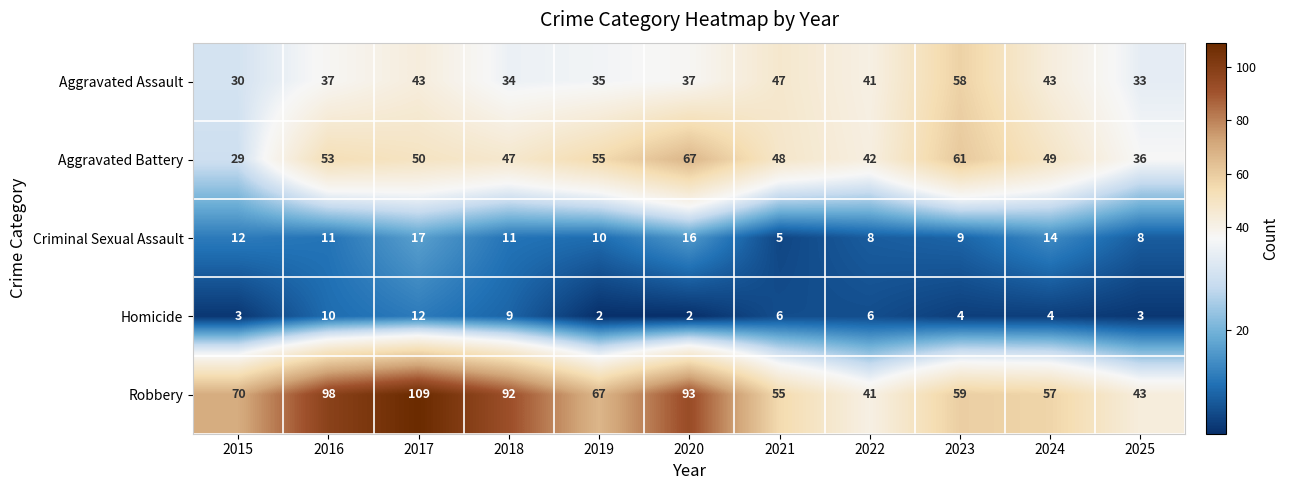

How many series are shown in this chart?

5